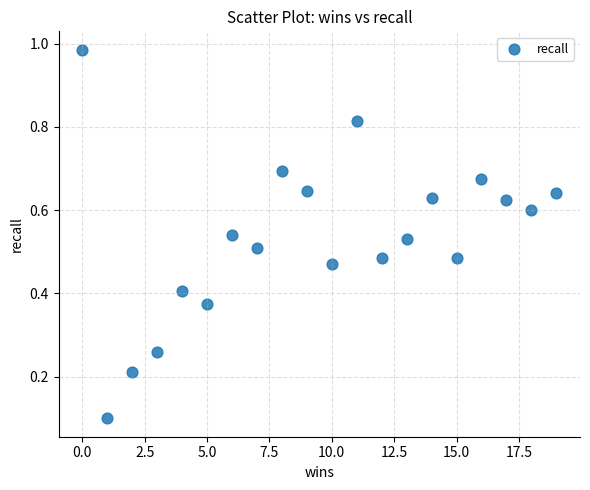

What is the range of X values (max minus min)?

19.0